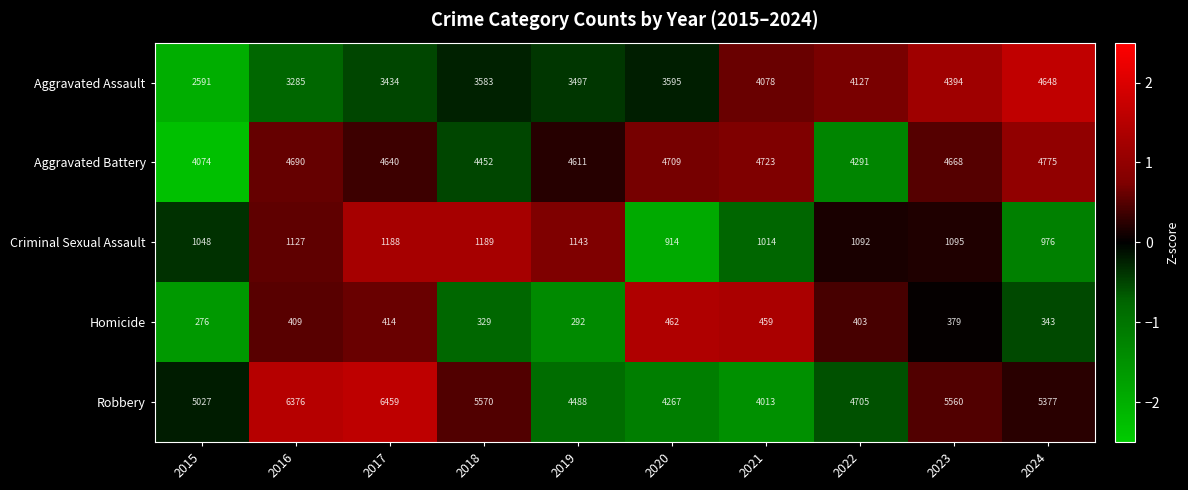

True or false: Criminal Sexual Assault has a value of 496 at 2017.

False